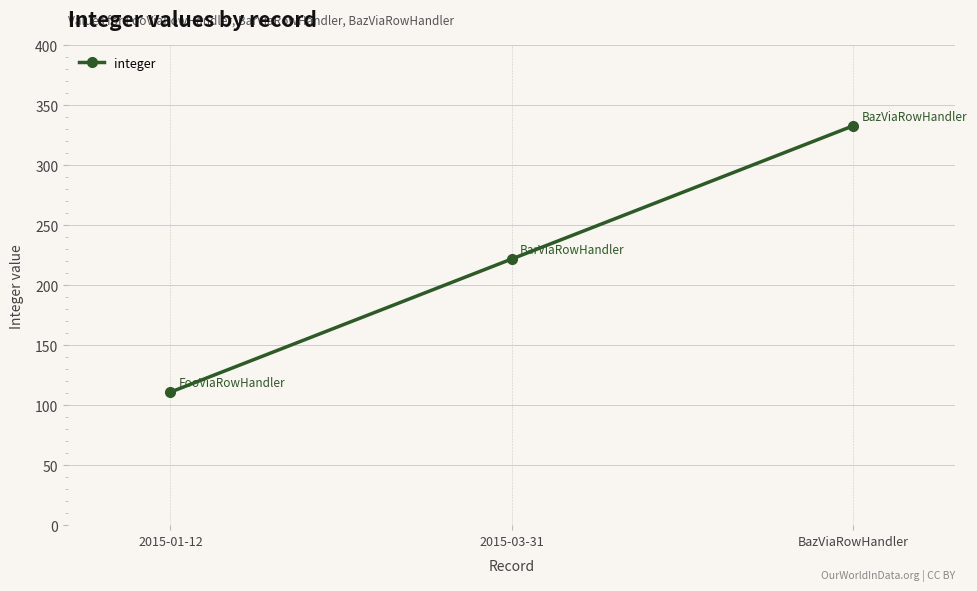

What is the difference between the values at 2015-01-12 and 2015-03-31?

111